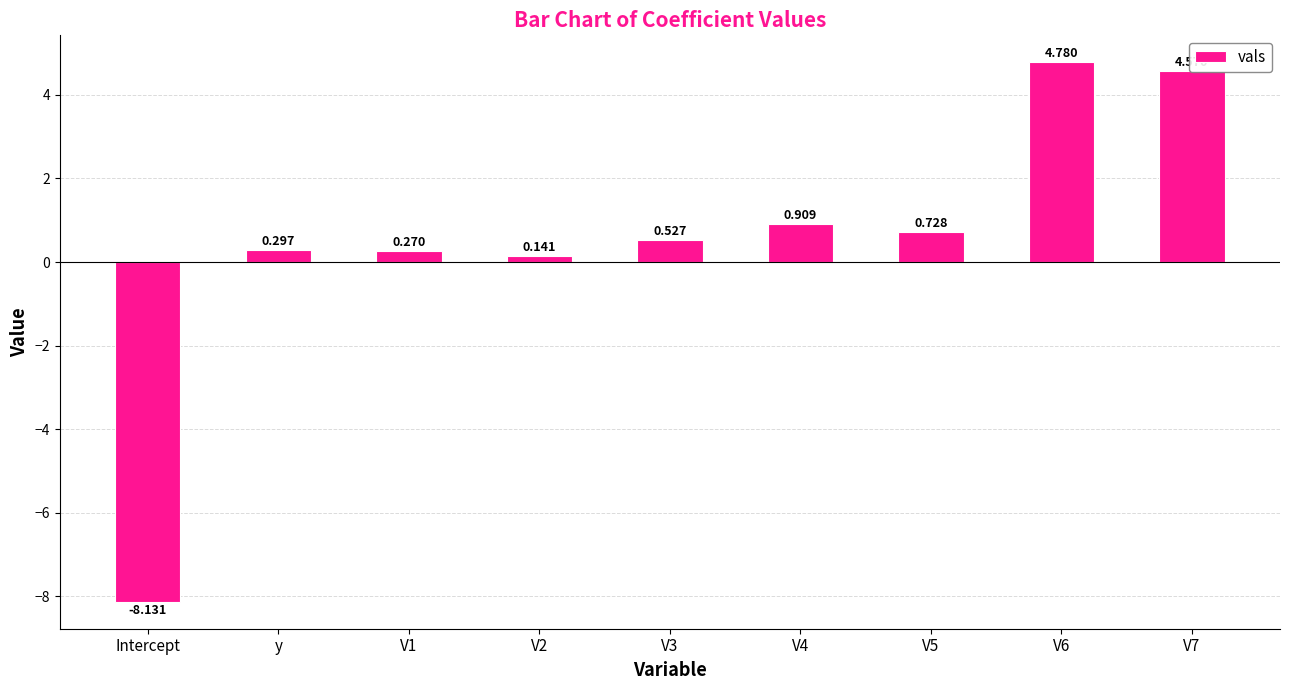

How many values are below zero?

1